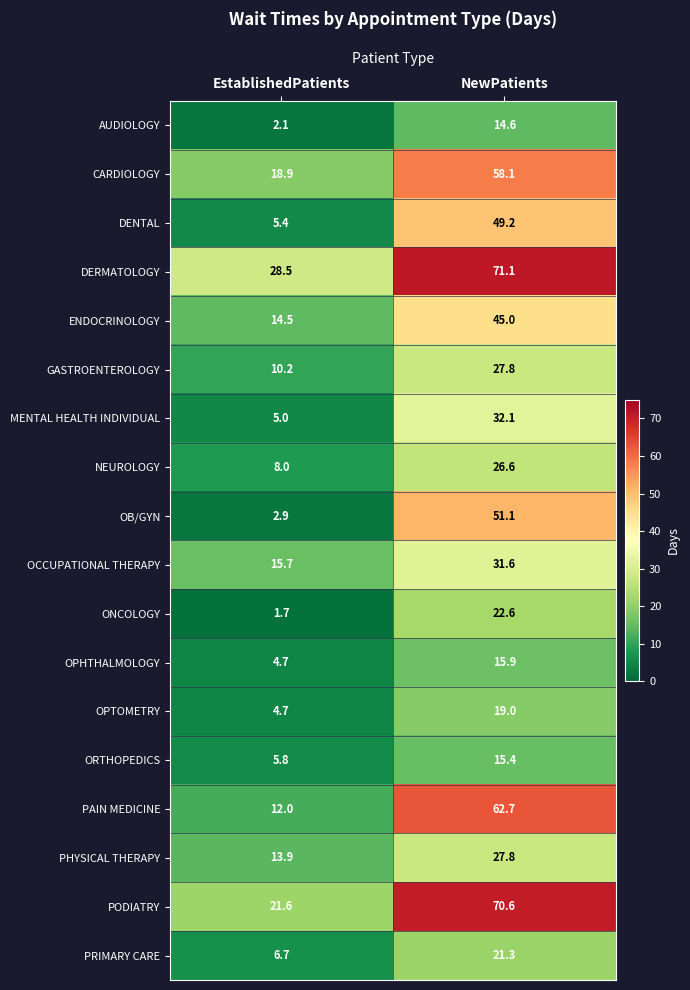

What is the average value of the CARDIOLOGY series?

38.5